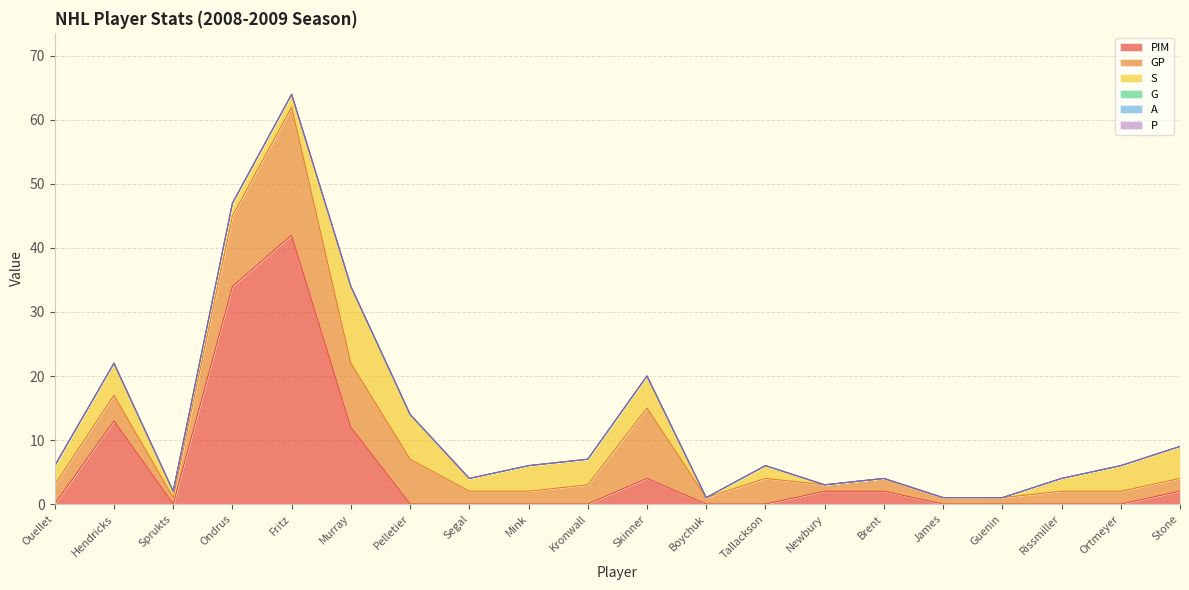

True or false: G and GP intersect in this chart.

False